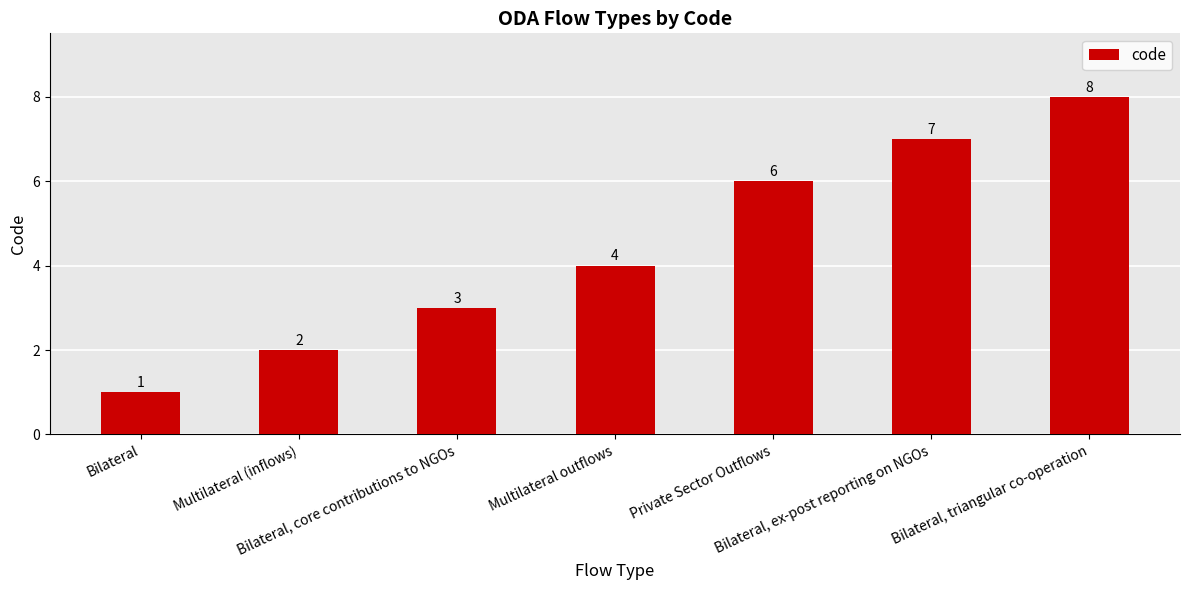

List the labels in order of value, largest first.

Bilateral, triangular co-operation, Bilateral, ex-post reporting on NGOs, Private Sector Outflows, Multilateral outflows, Bilateral, core contributions to NGOs, Multilateral (inflows), Bilateral